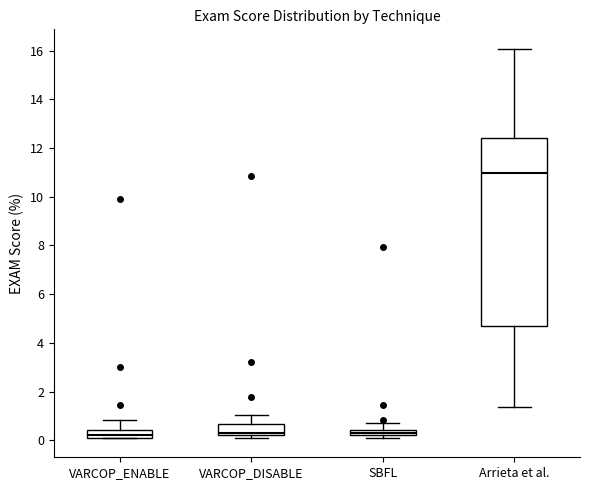

Where does the median line of the box for Arrieta et al. sit on the y-axis? The values are not printed on the chart, so give them approximately, as read against the axis.

11.0